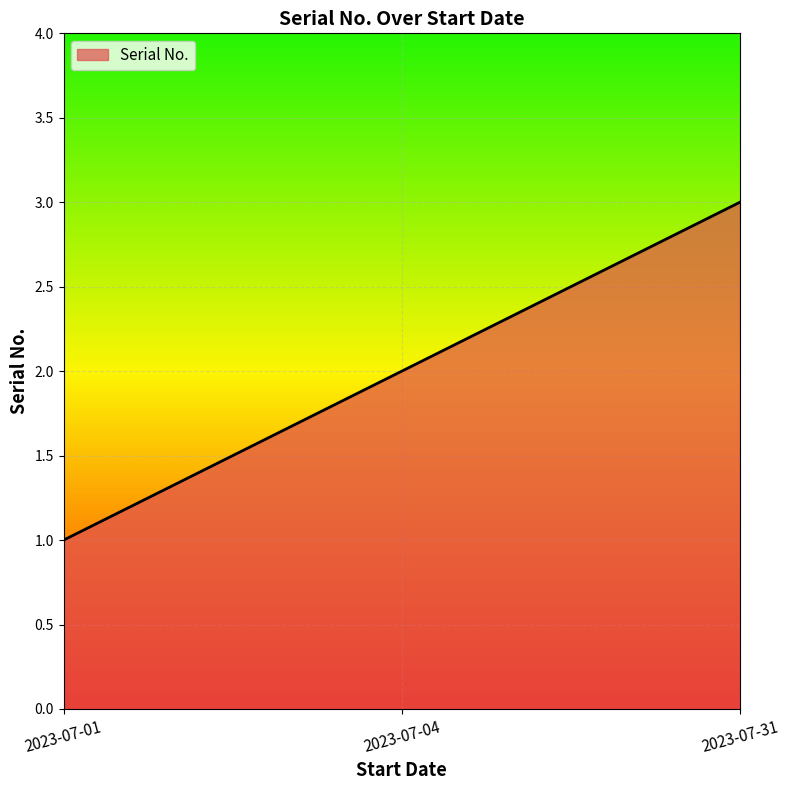

What is the ratio of the value at 2023-07-04 to the value at 2023-07-01?

2.0